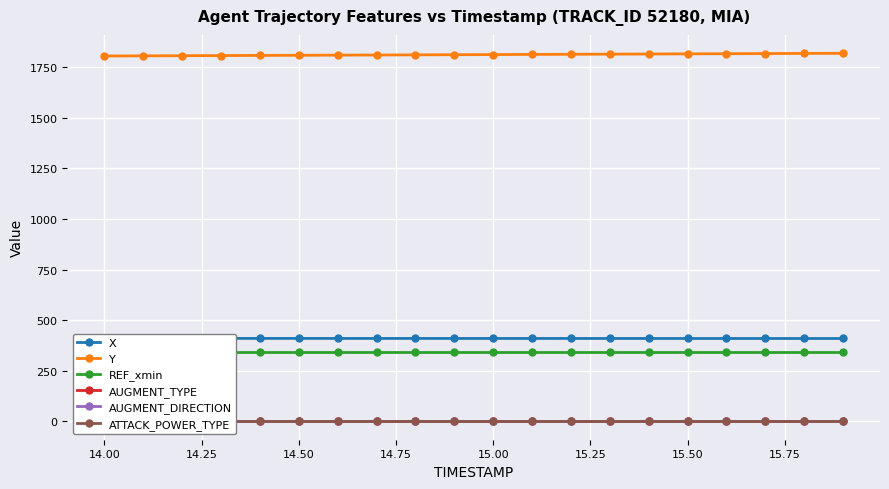

What is the minimum value for Y?

1805.5